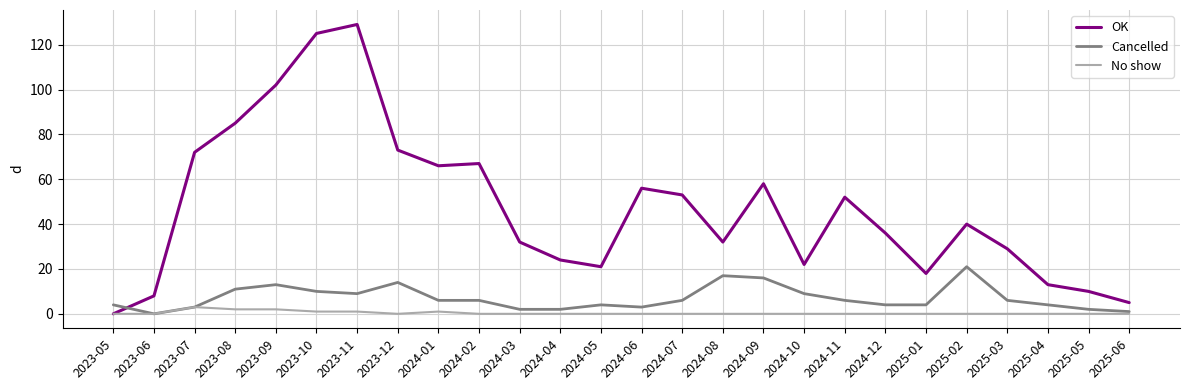

How many lines are shown in the chart?

3